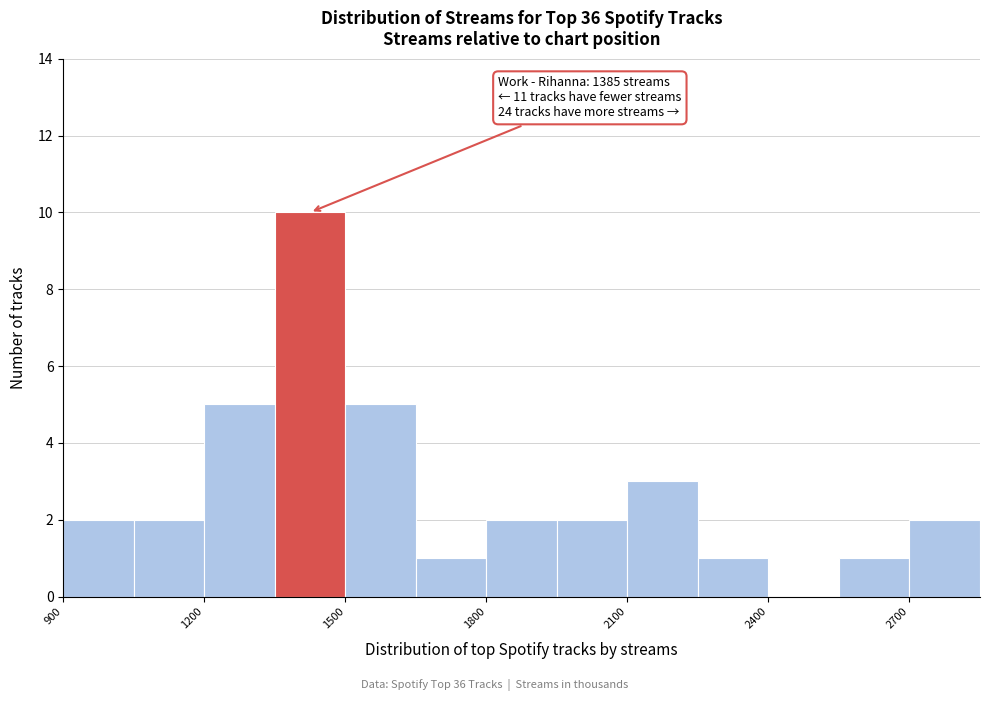

Read against the x-axis, roughly where is the centre of the tallest bar?

1450